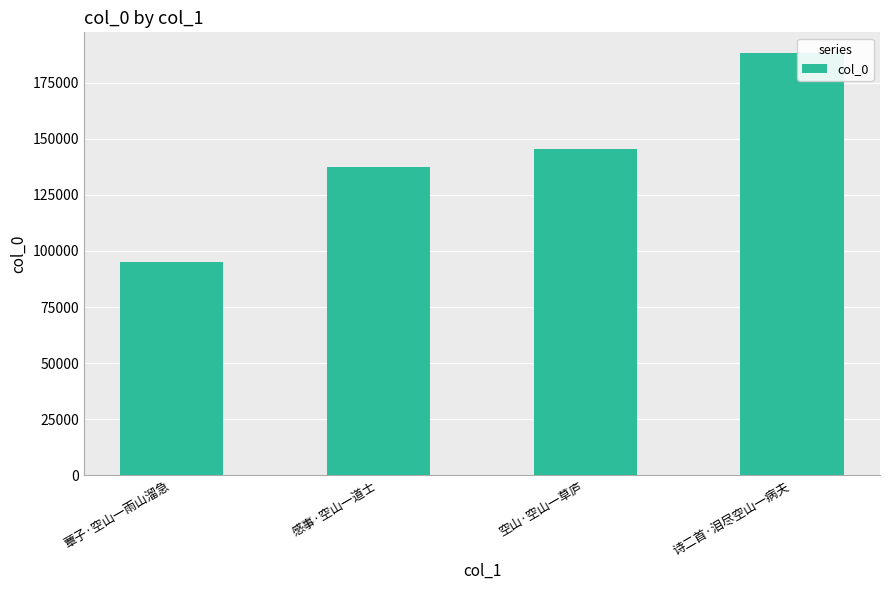

What is the greatest value displayed?

187990